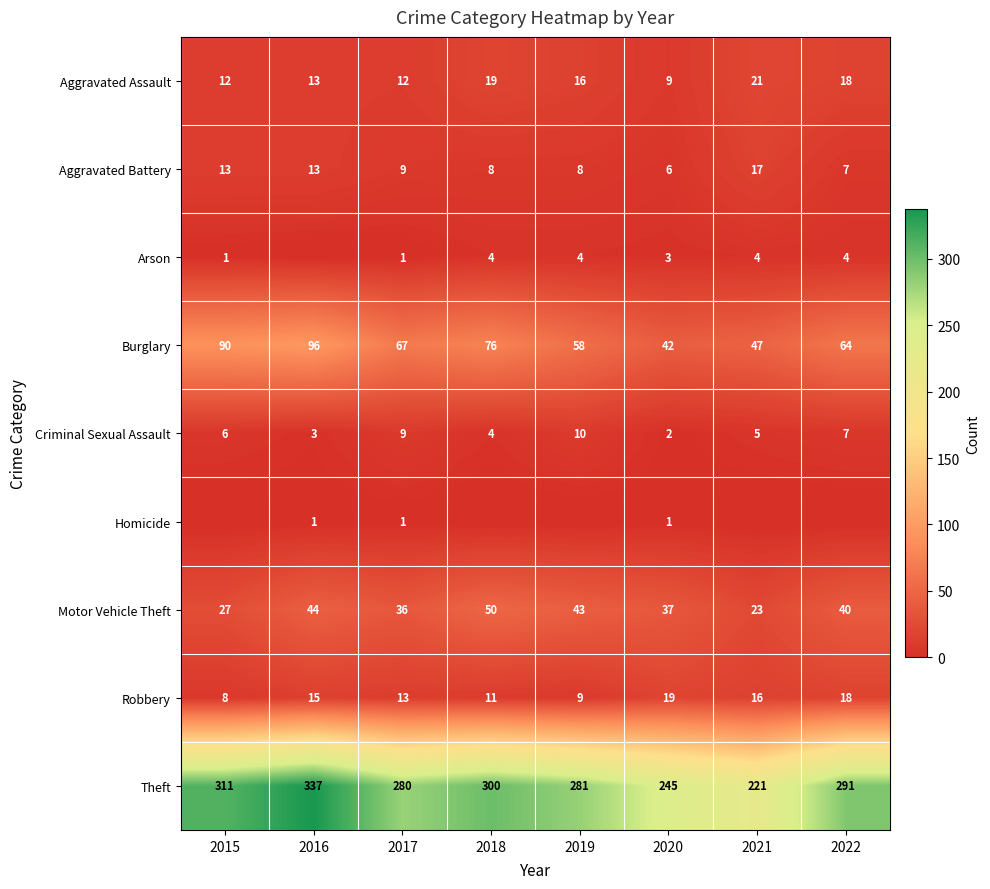

At how many categories does at least one series exceed 288?

4